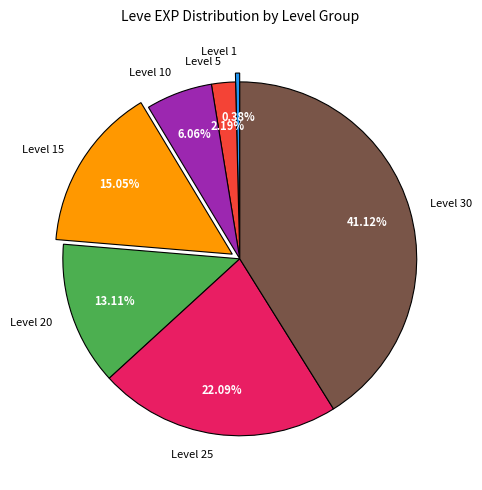

What is the total percentage of Level 20 and Level 25?

35.2%